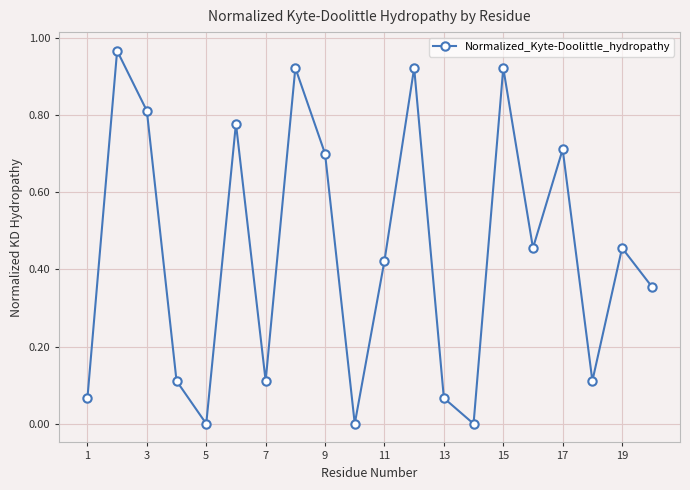

True or false: the data has more than 2 interior local peaks.

True